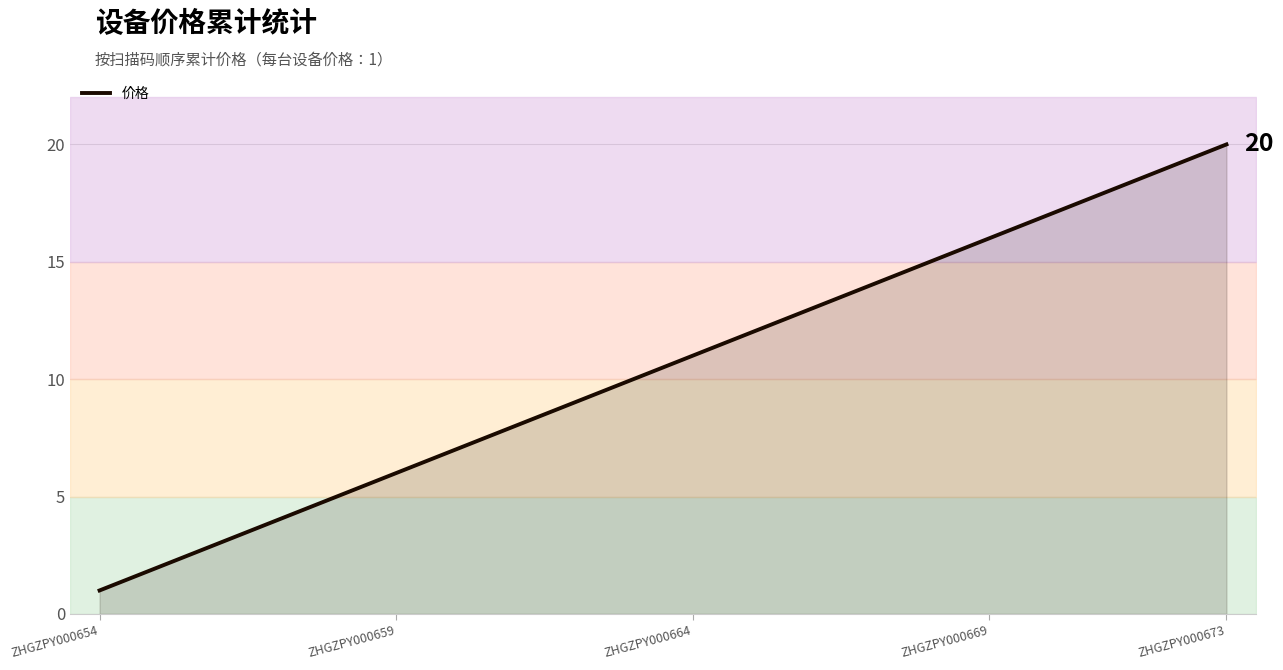

Reading right to left, transcribe all the data shown in this chart.

20	19	18	17	16	15	14	13	12	11	10	9	8	7	6	5	4	3	2	1